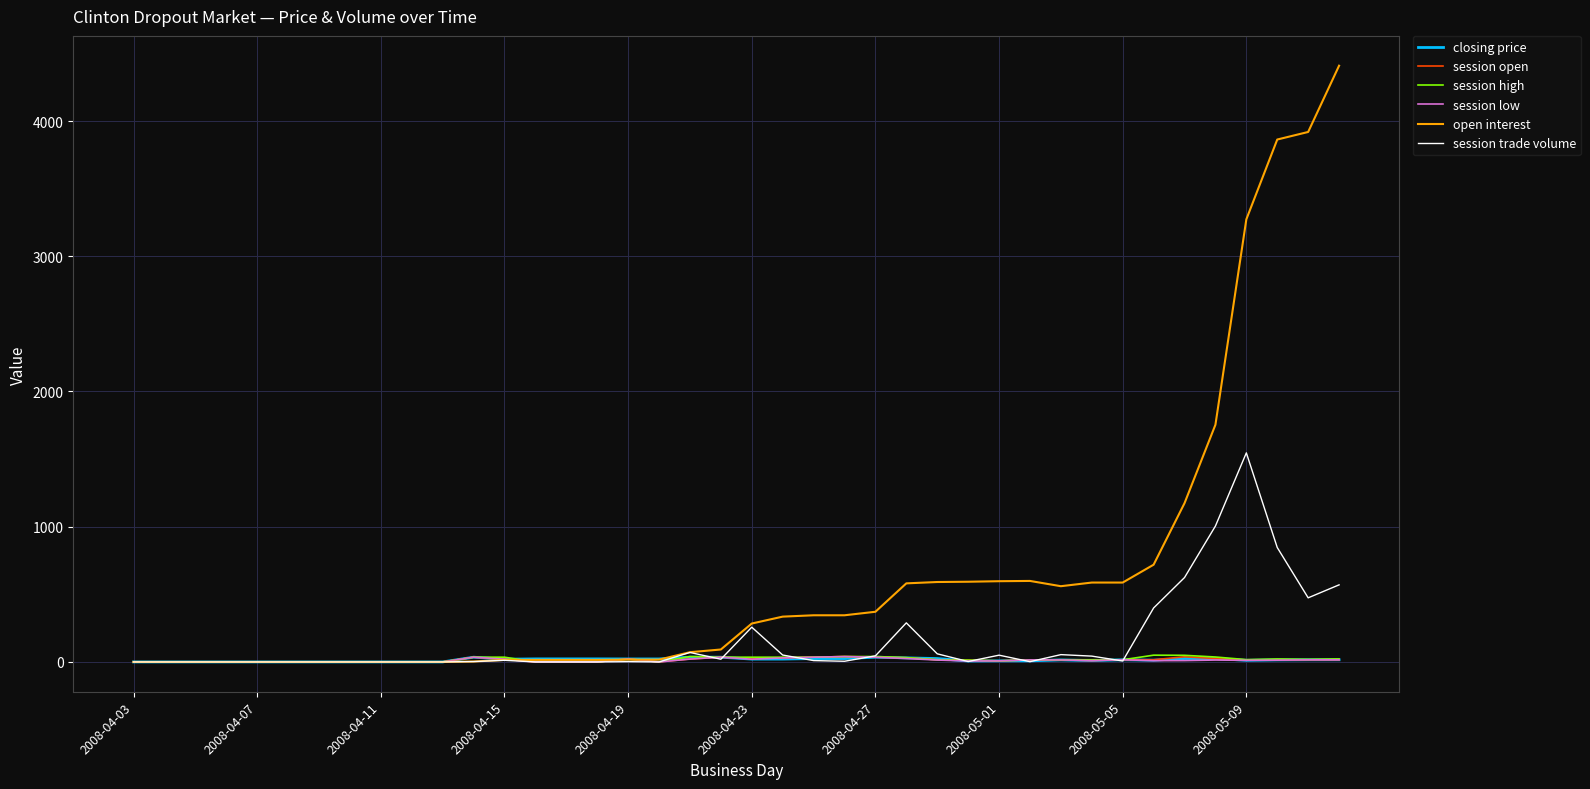

What is the difference between the maximum and minimum values in the session low series?

39.8